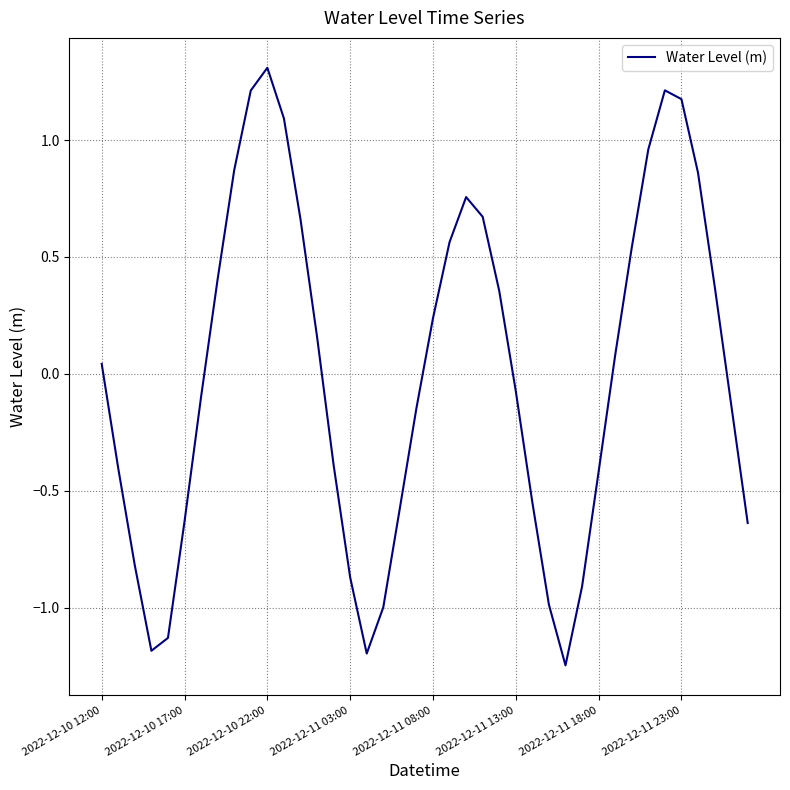

What is the maximum value shown in the chart?

1.3